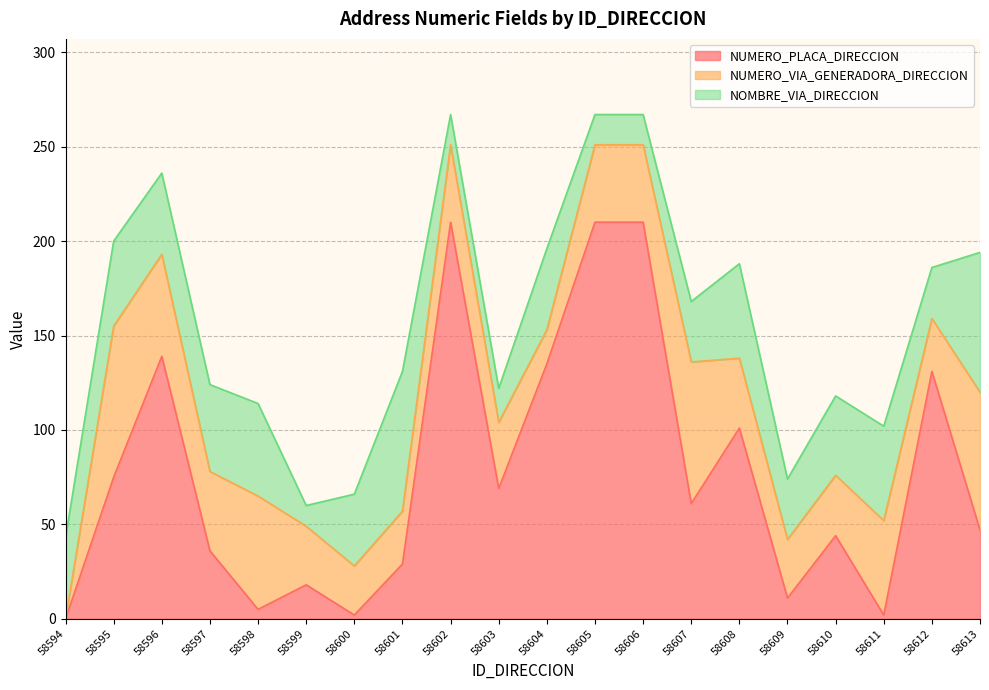

Which series has the widest spread of values?

NUMERO_PLACA_DIRECCION